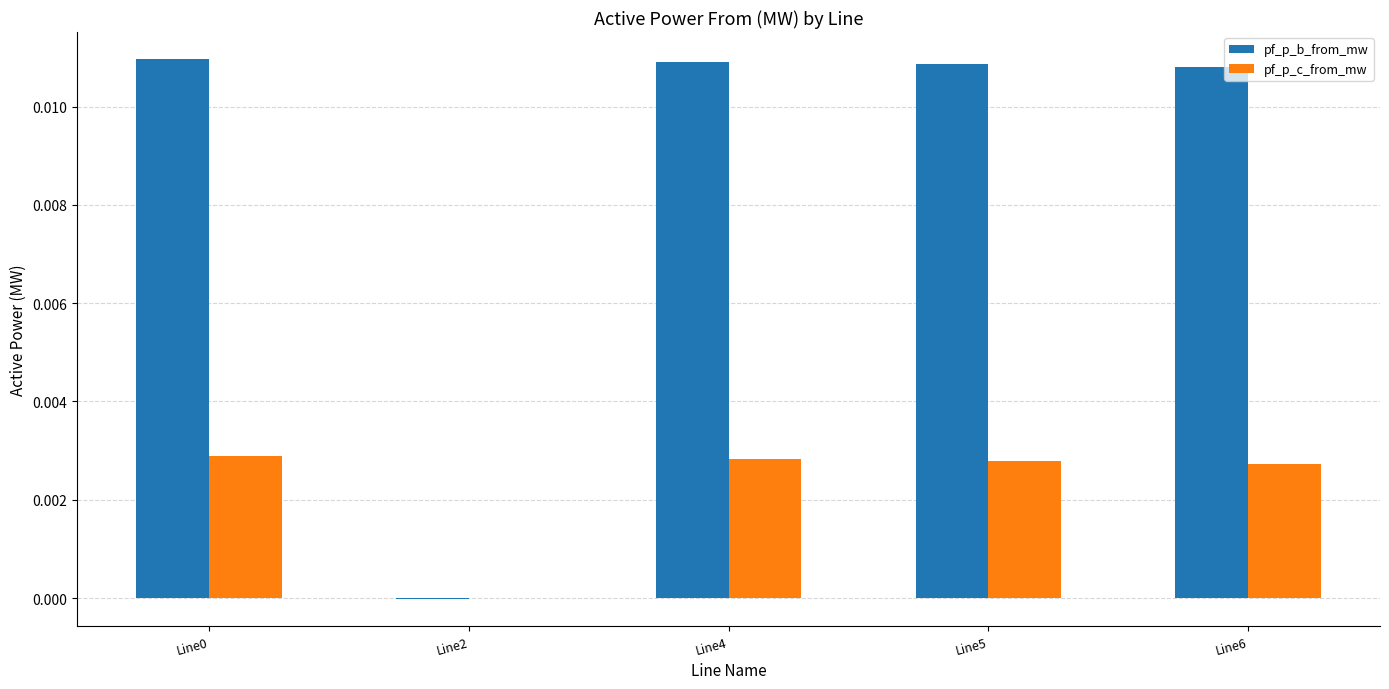

The value of pf_p_b_from_mw at Line0 is 0.0. True or false?

True